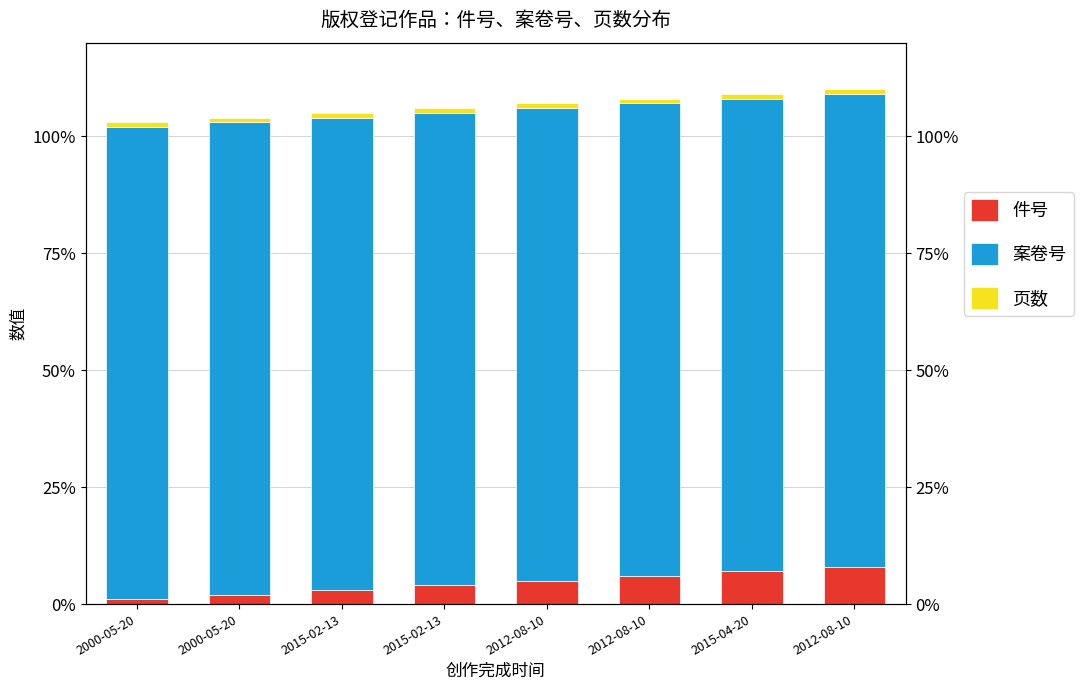

At how many categories does at least one series exceed 75?

8